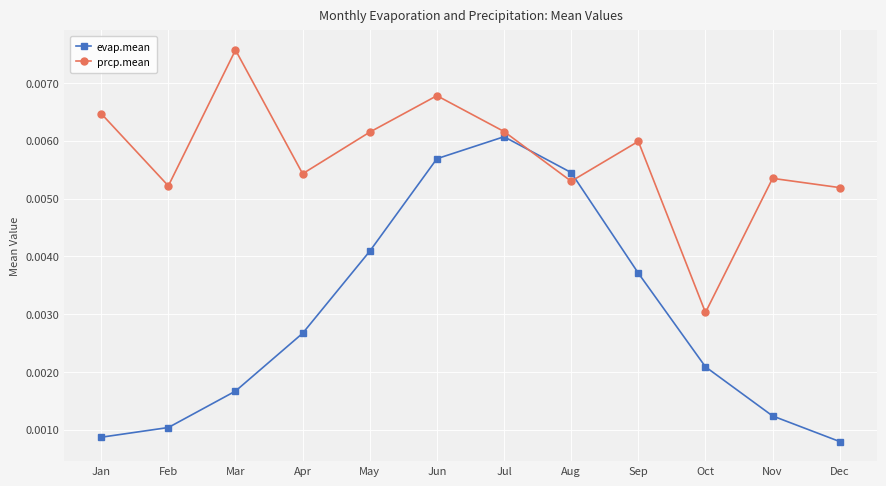

Which series has the largest total across all categories?

prcp.mean